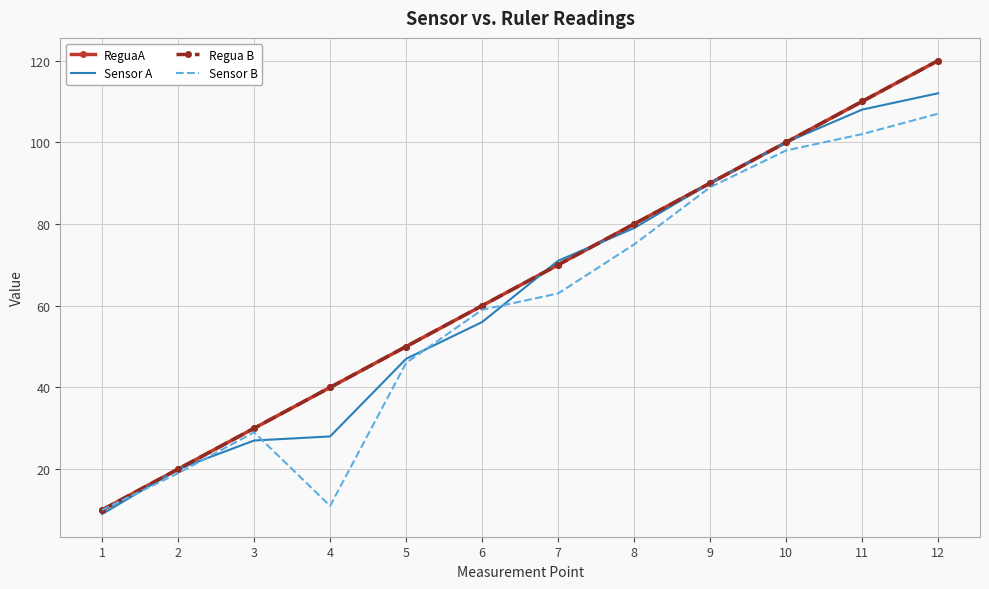

How many categories are shown in the chart?

12